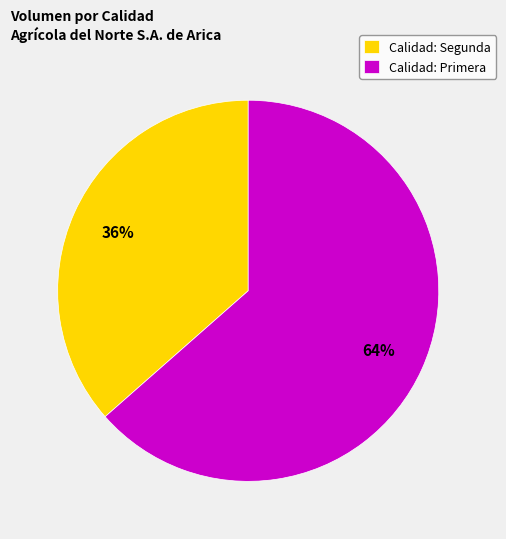

How many segments does this pie chart have?

2